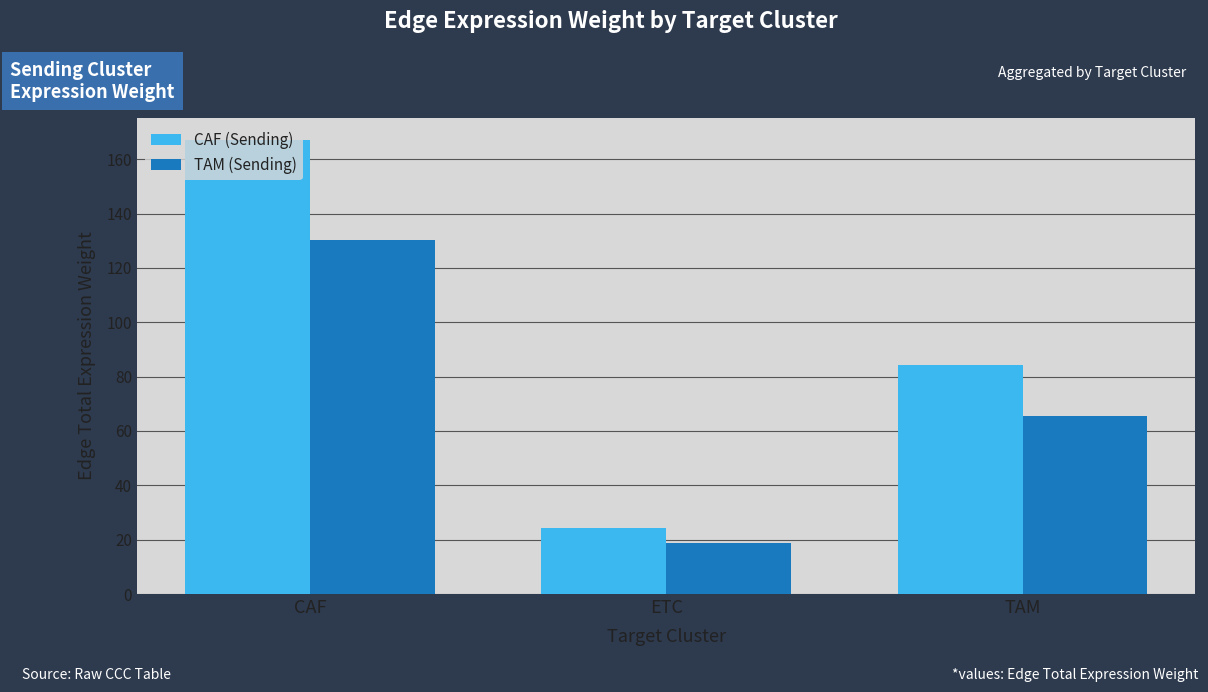

Is it true that TAM (Sending) equals 48.8 at CAF?

False